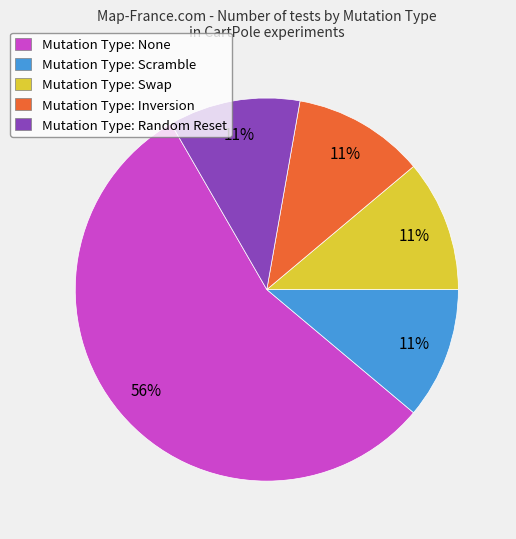

Does any single category account for the majority?

Yes